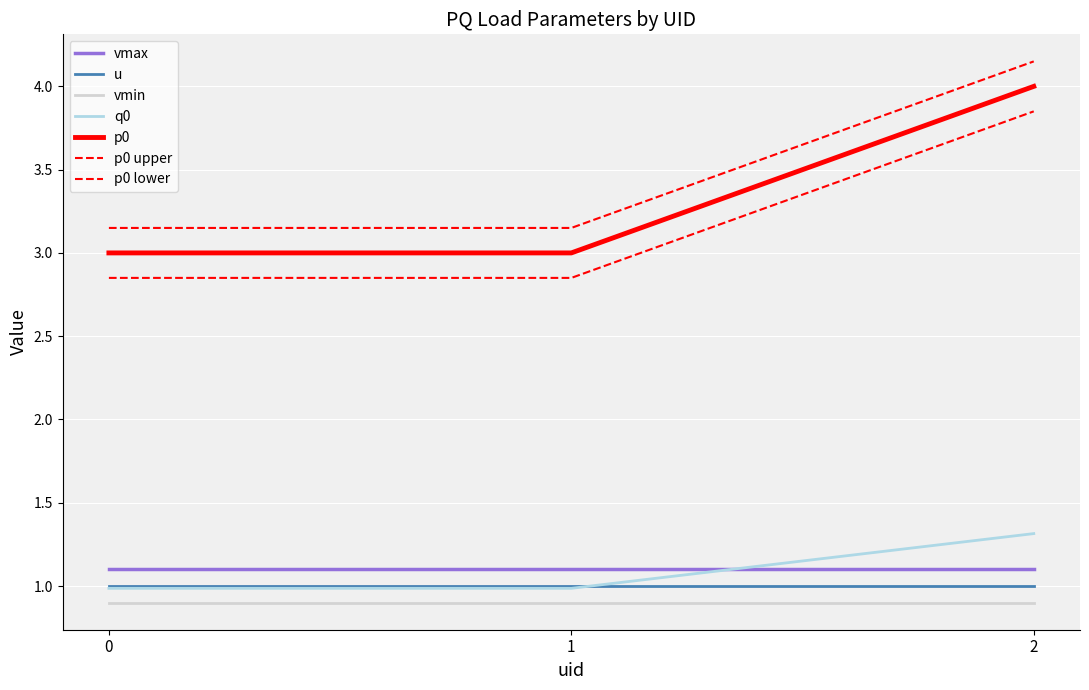

Is the value of vmax at 1 greater than the value of u at 0?

Yes